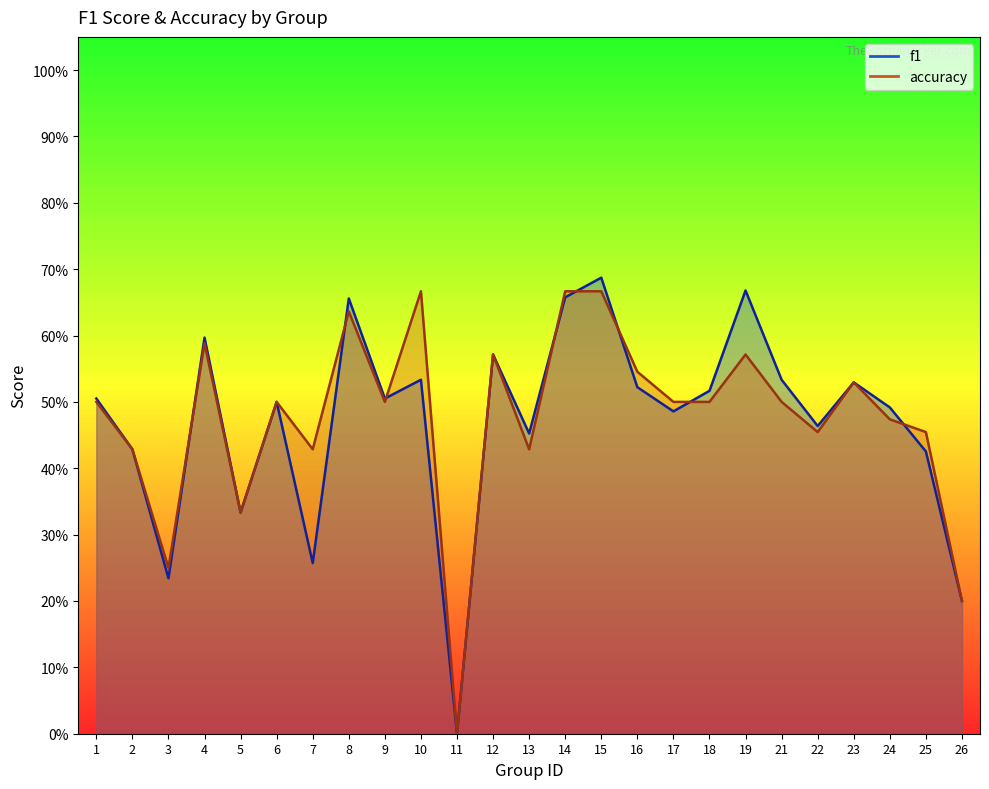

At 23, list the series in order from largest to smallest.

f1, accuracy